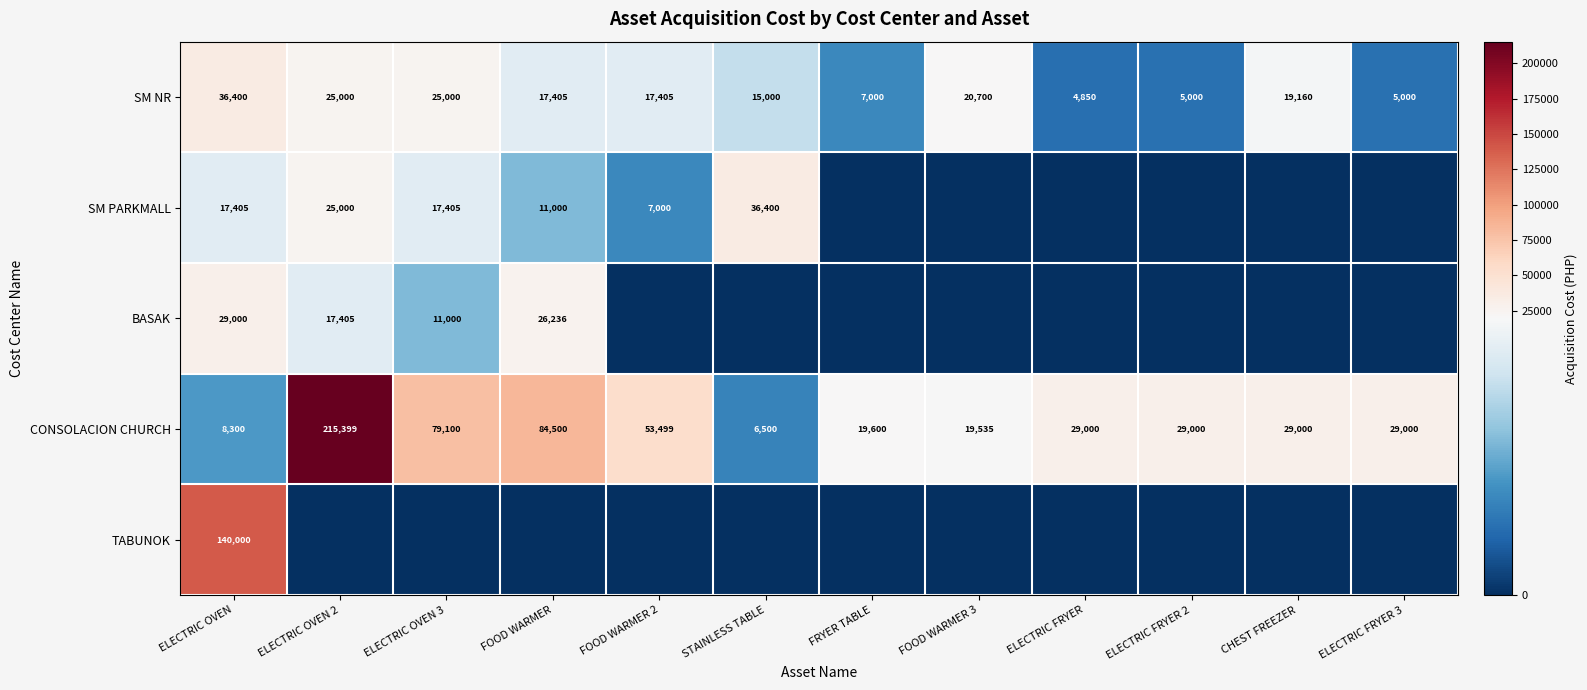

Is the value of BASAK at ELECTRIC OVEN 3 greater than the value of CONSOLACION CHURCH at FOOD WARMER 2?

No